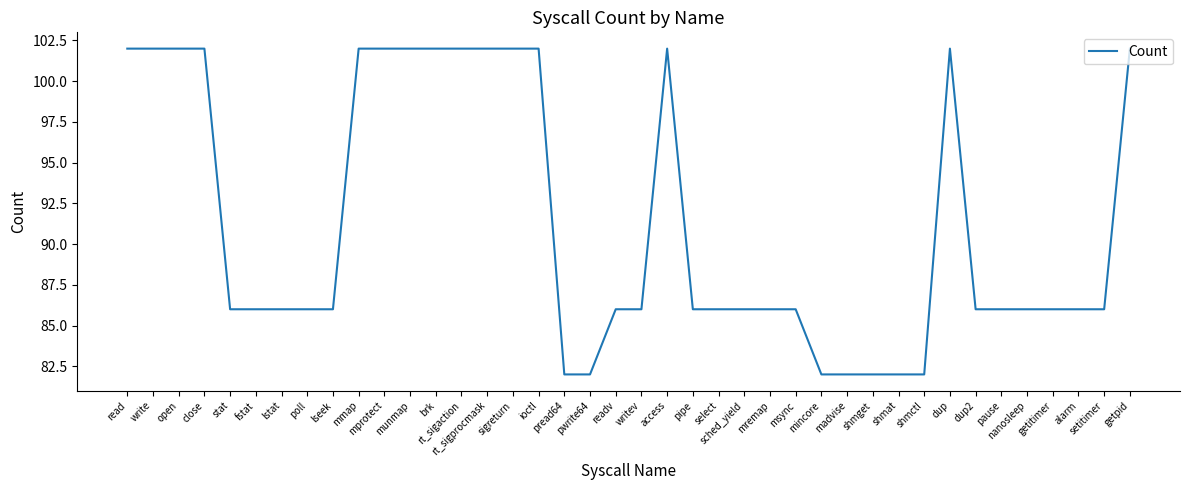

What position from the right is mmap?

31